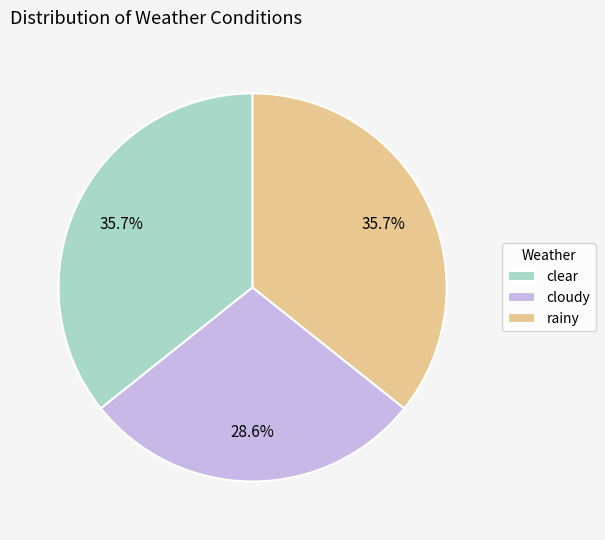

How many slices are in this pie chart?

3